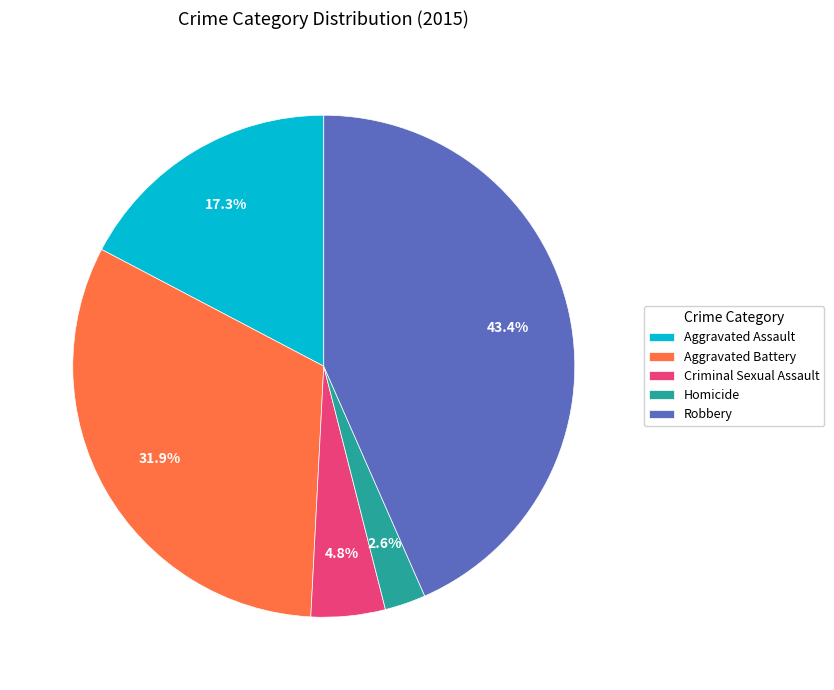

How many slices are in this pie chart?

5